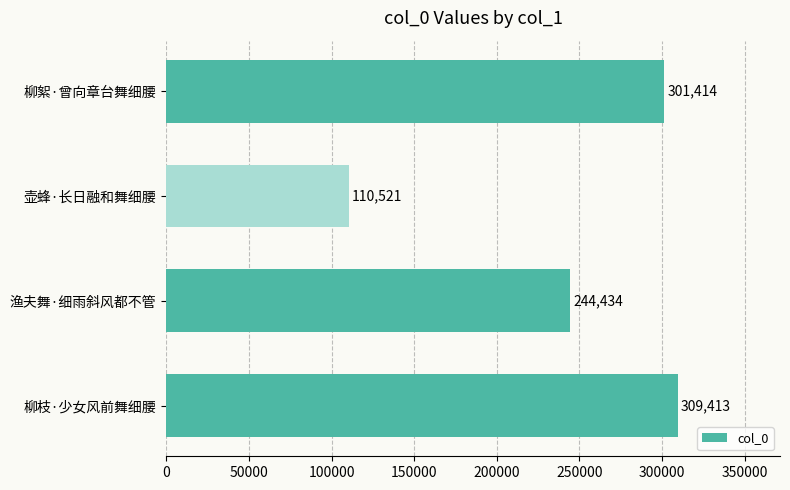

Rank the categories by value from lowest to highest.

壶蜂·长日融和舞细腰, 渔夫舞·细雨斜风都不管, 柳絮·曾向章台舞细腰, 柳枝·少女风前舞细腰